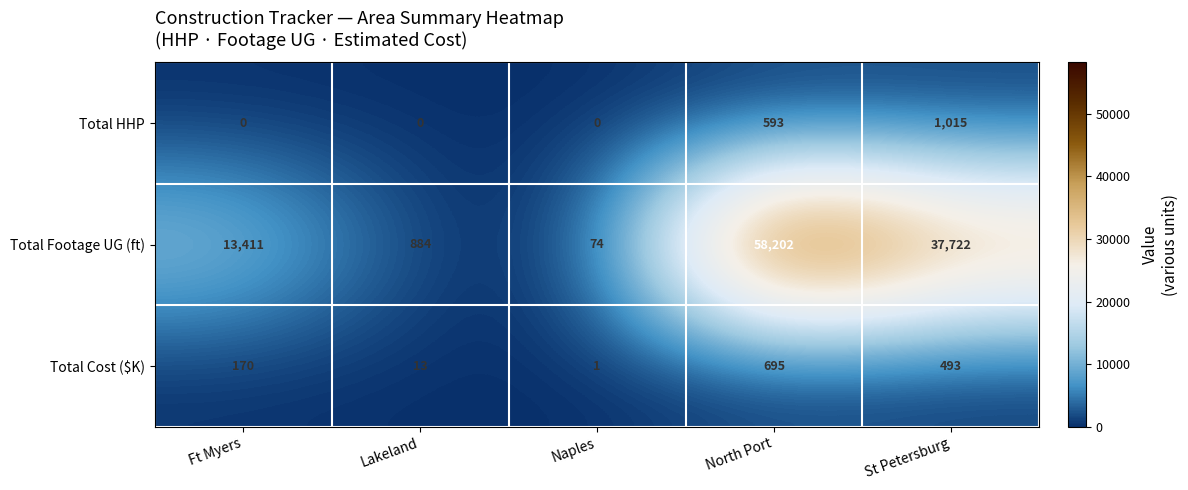

Rank the series by their maximum value, from highest to lowest.

Total Footage UG (ft), Total HHP, Total Cost ($K)